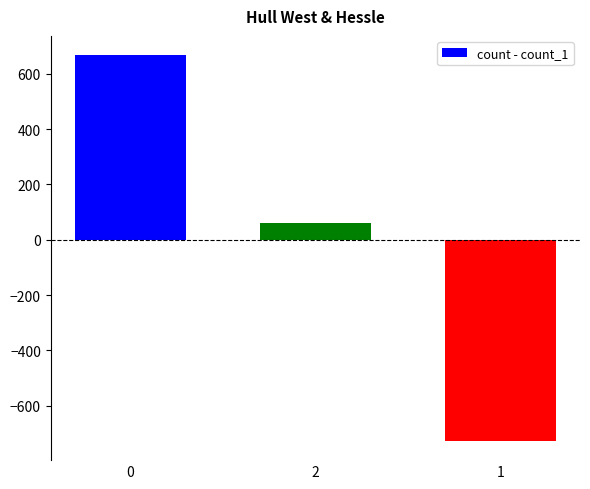

Are the bars grouped side by side (vs. stacked)?

No